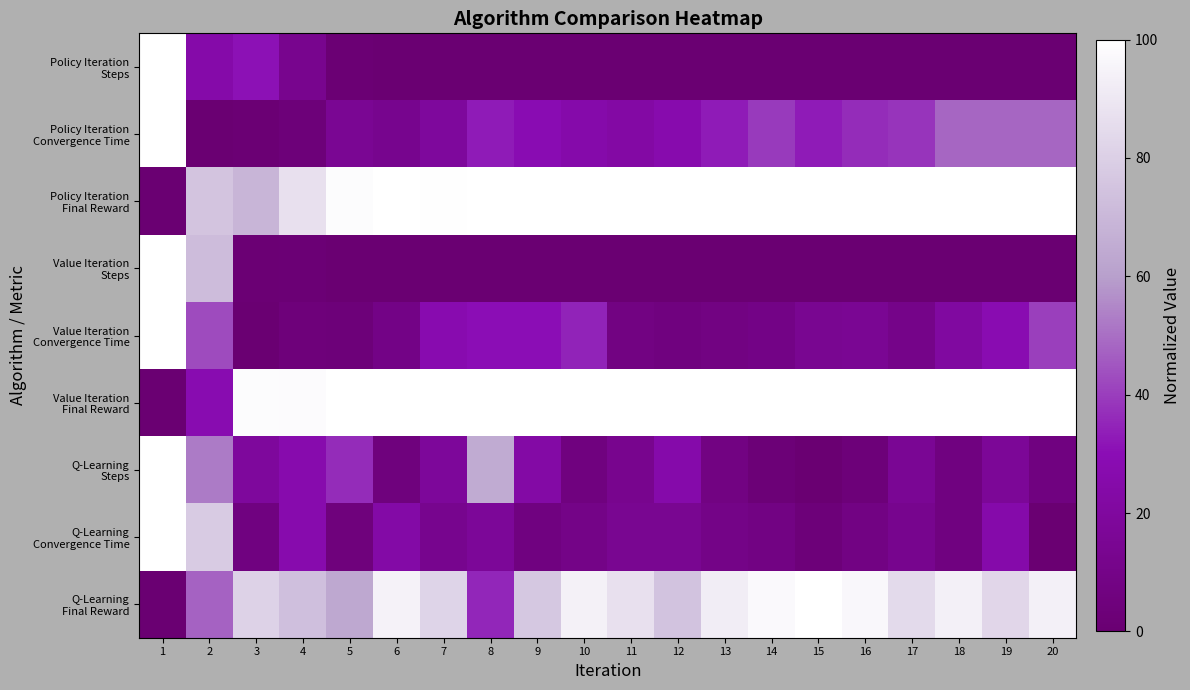

Which series changed the most between 14 and 17?

Q-Learning Final Reward